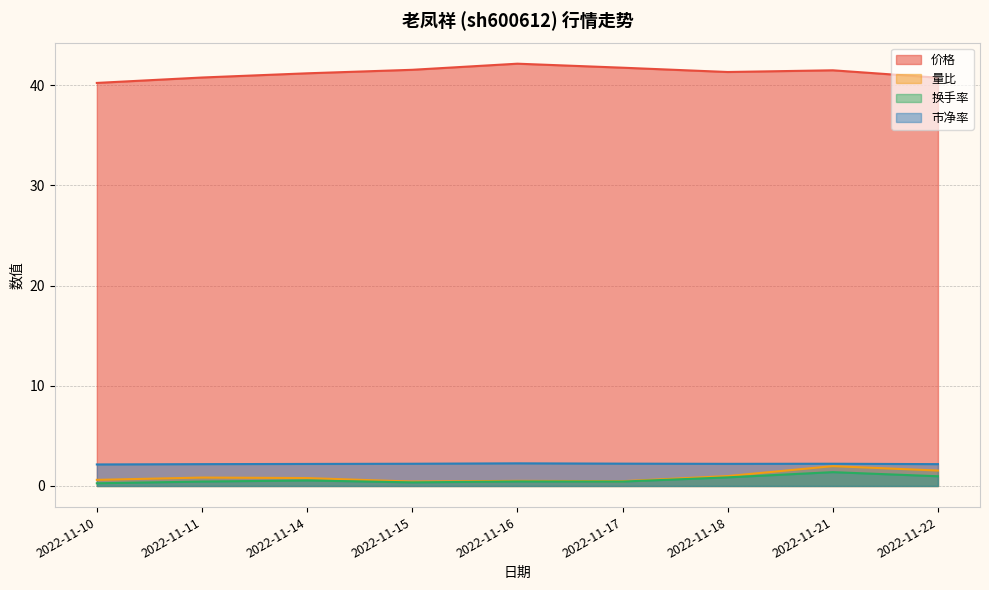

What is the average value of the 量比 series?

0.9